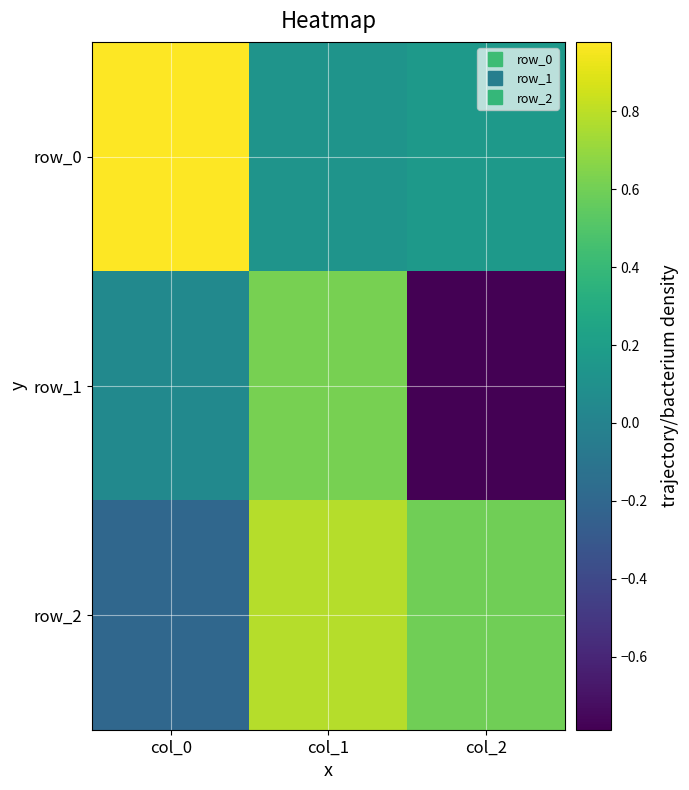

The value of row_2 at col_2 is 1.0. True or false?

False